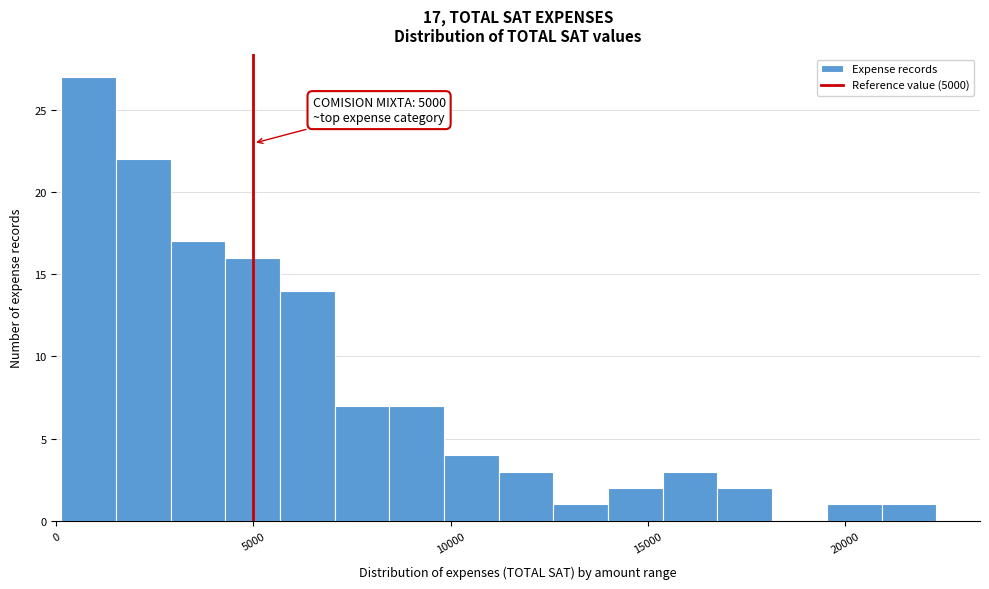

Read against the x-axis, roughly where is the centre of the tallest bar?

1000